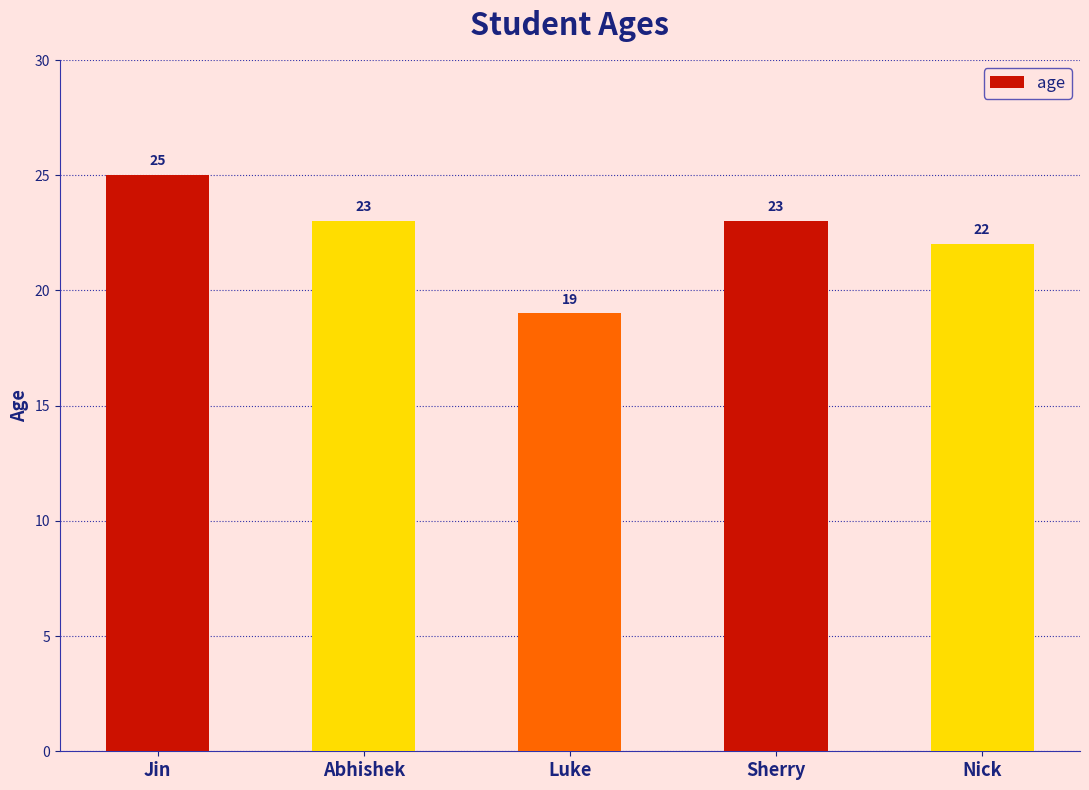

What is the approximate value at Sherry?

23